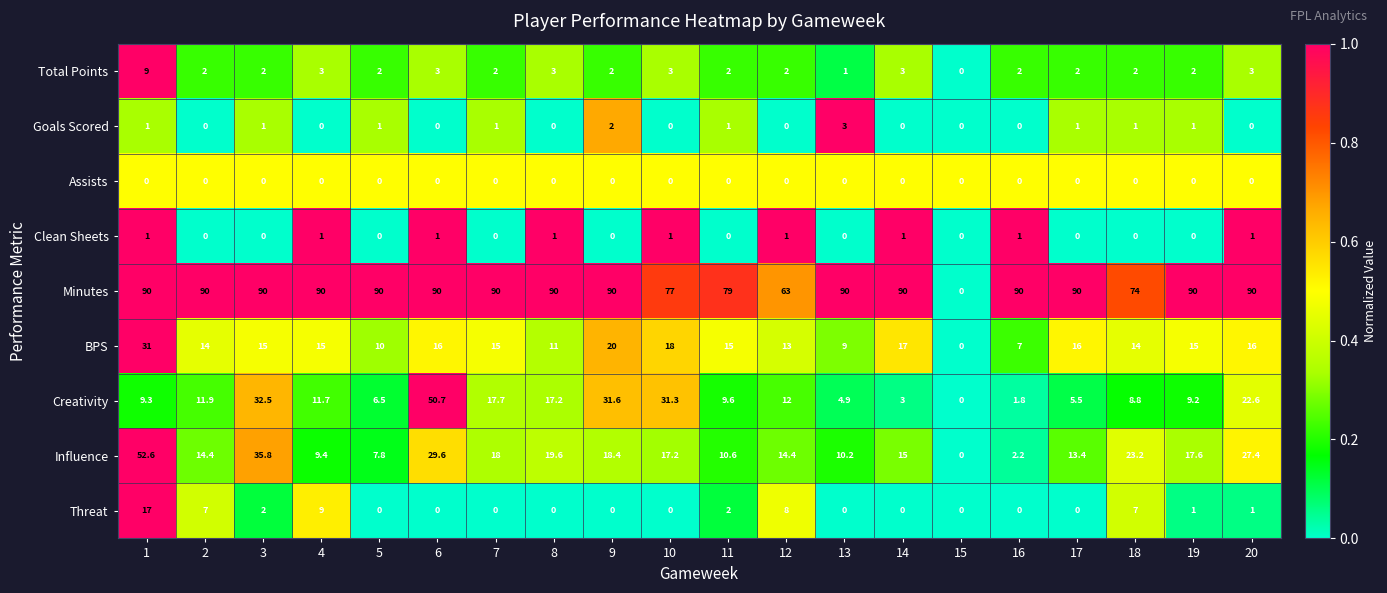

At which label does Creativity reach its peak?

6